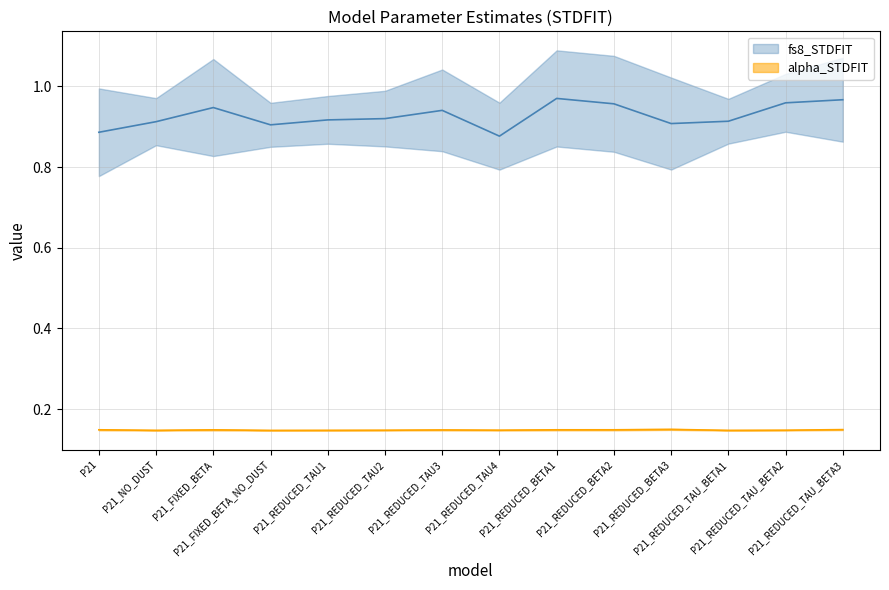

At which label is fs8_STDFIT closest to 0?

P21_REDUCED_TAU4